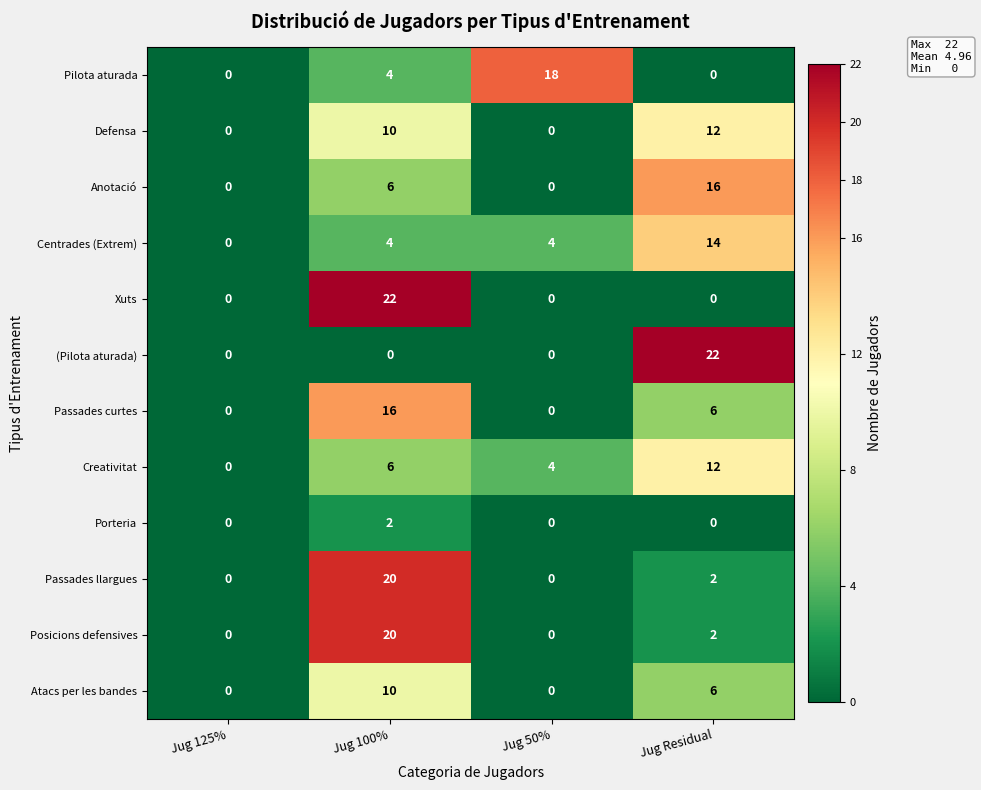

Which series changed the most between Jug 125% and Jug 50%?

Pilota aturada